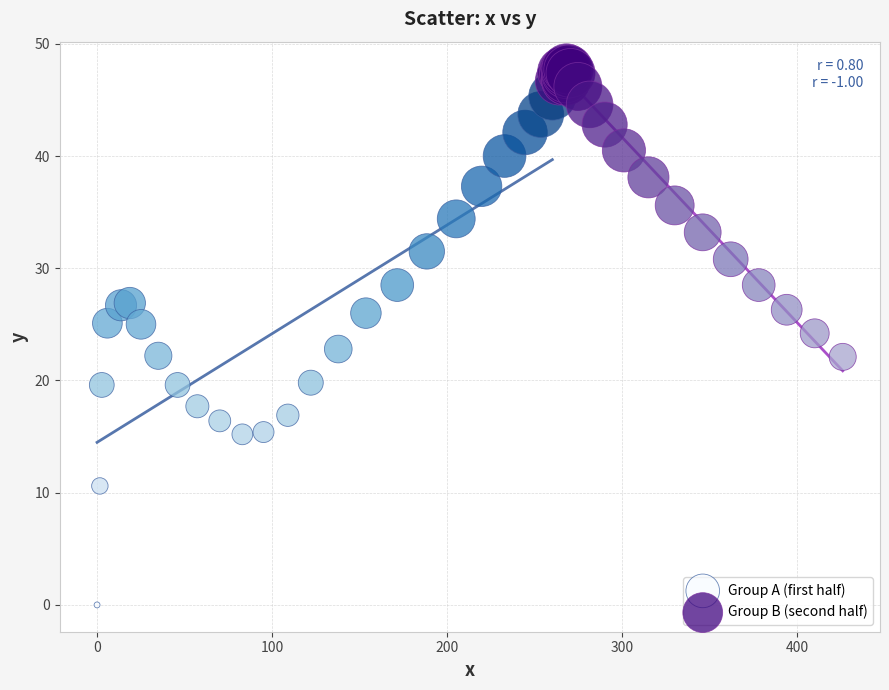

Which series reaches the maximum Y coordinate?

Group B (second half)